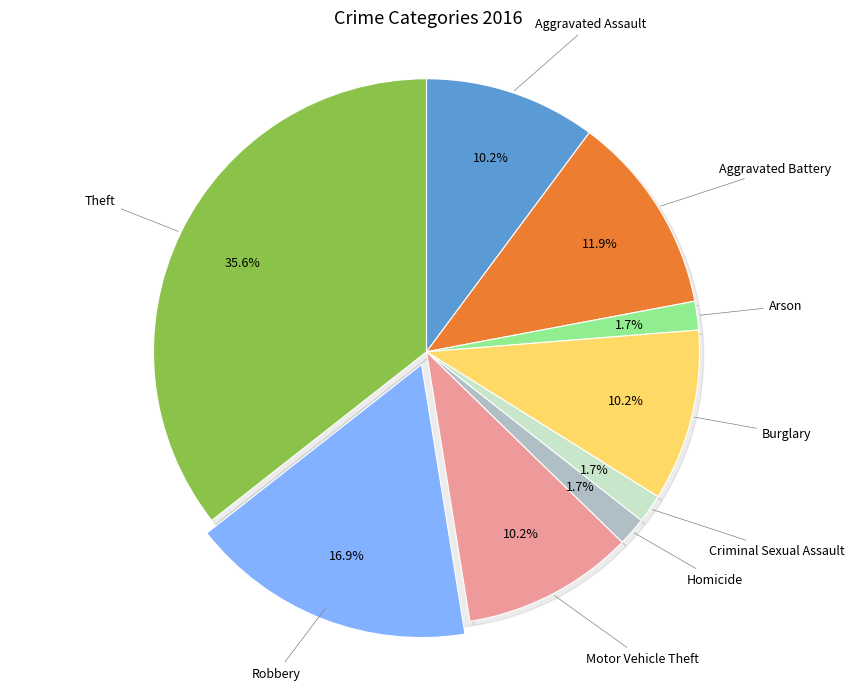

To the nearest percent, what is the difference between the Arson and Burglary slice percentages?

8%